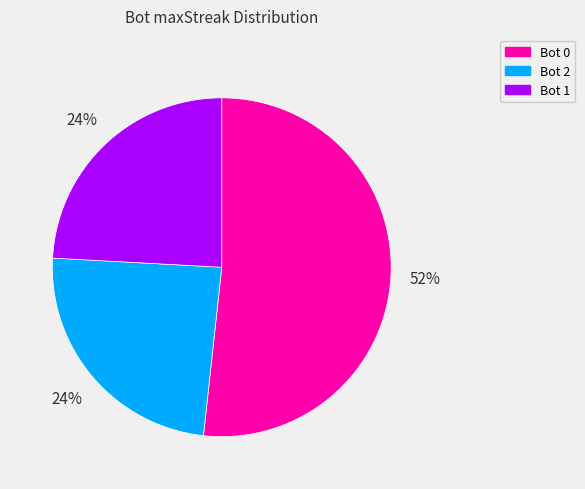

Is there a majority slice in this chart?

Yes